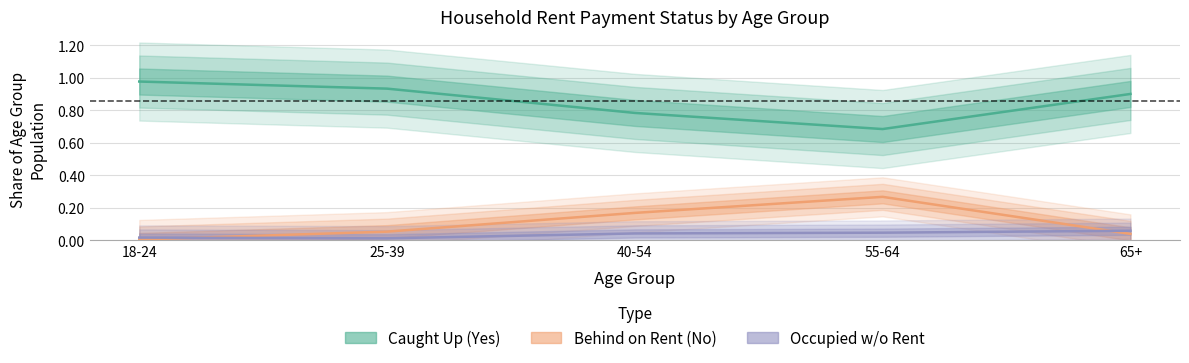

Which category has the highest value in the Behind on Rent (No) series?

55-64